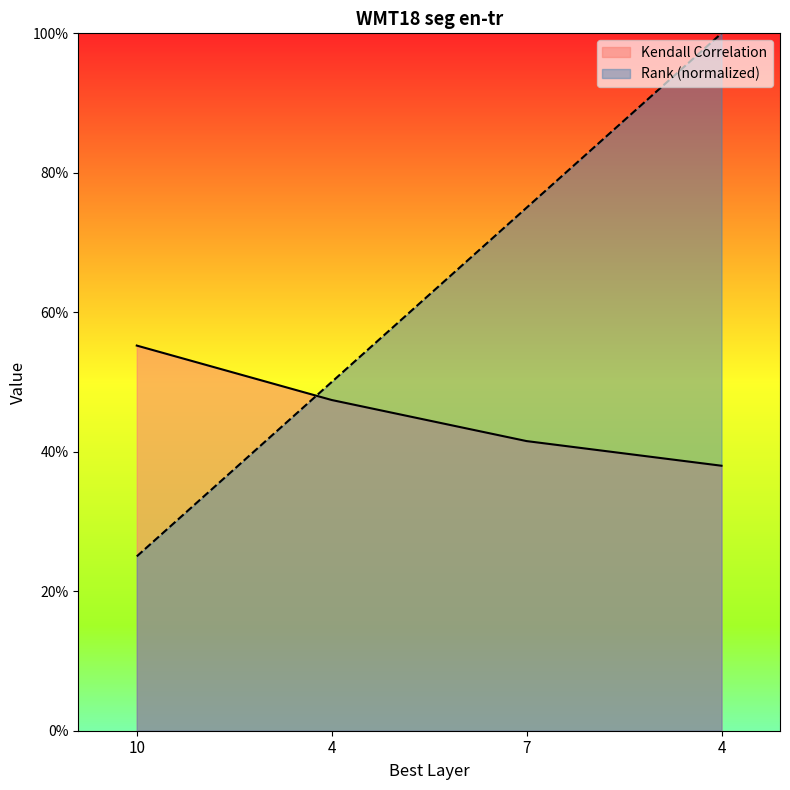

What is the sum of the Rank values at 4 and 4?

1.5